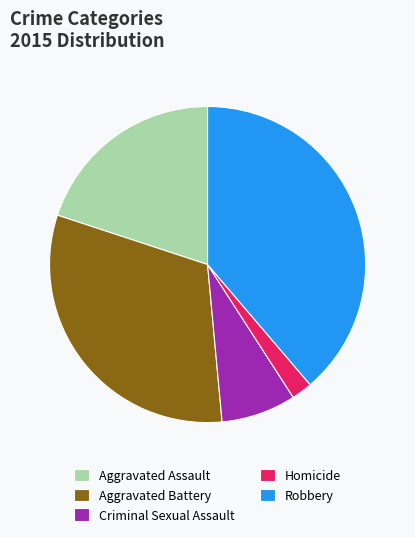

Does Aggravated Assault account for over 50% of the chart?

No